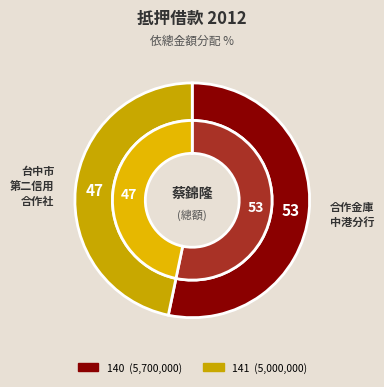

To the nearest percent, what is the average slice percentage?

50%